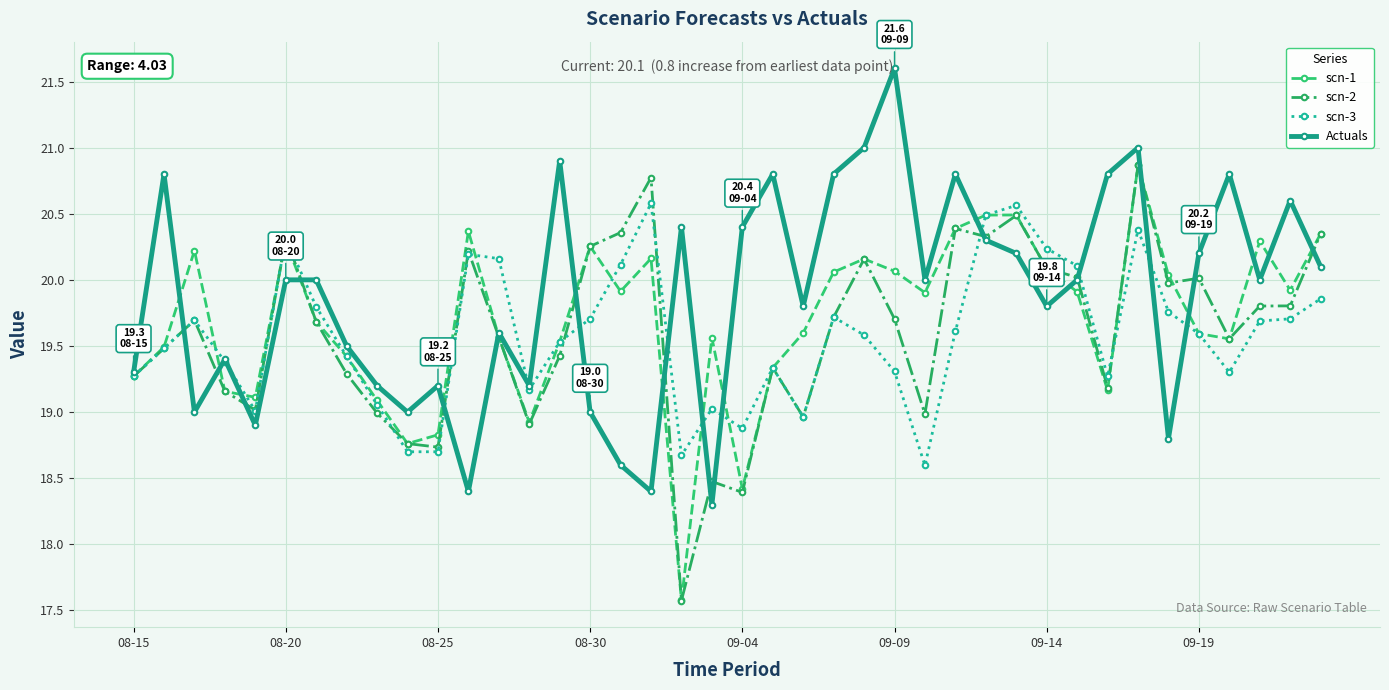

What is the value of the scn-2 point at the 34th from the left?

20.9